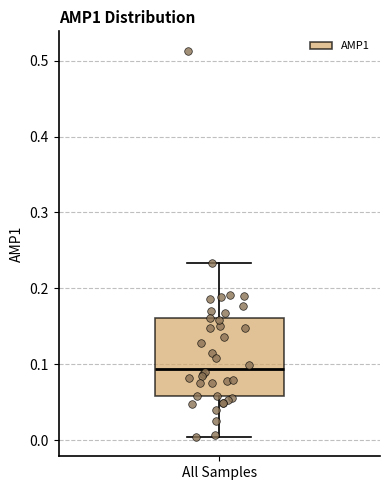

Read this box plot against the y-axis: the position of the median line, the range covered by the box, and the ends of both whiskers. The values are not printed on the chart, so give them approximately, as read against the axis.

median 0.09, box 0.06 to 0.16, whiskers 0.00 to 0.23